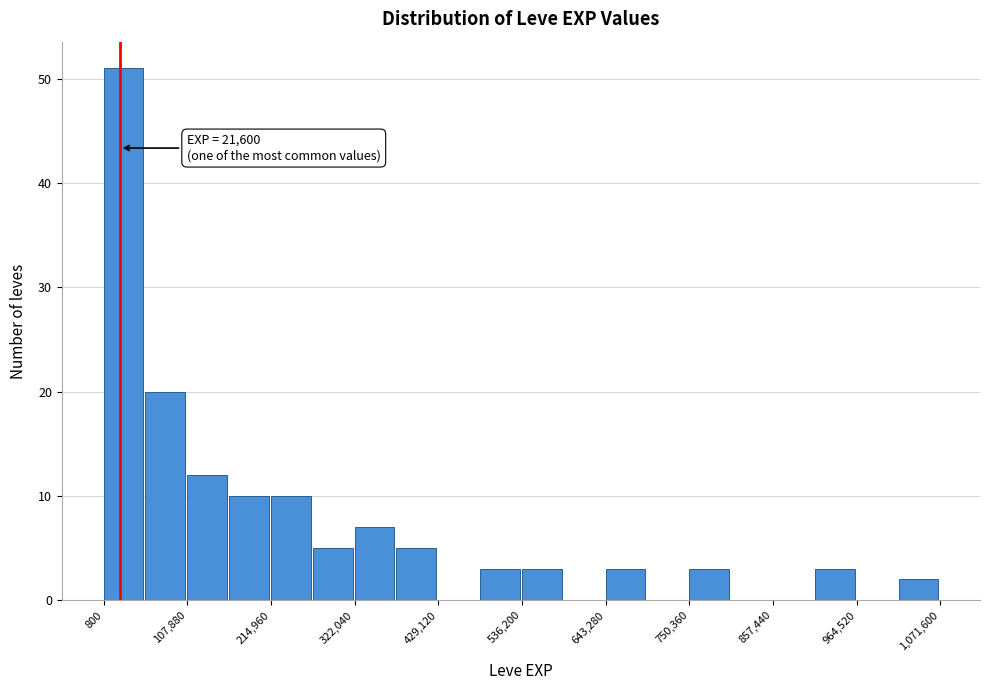

Around what value on the x-axis is the tallest bar? Give the approximate position of its centre, as read against the axis.

20000